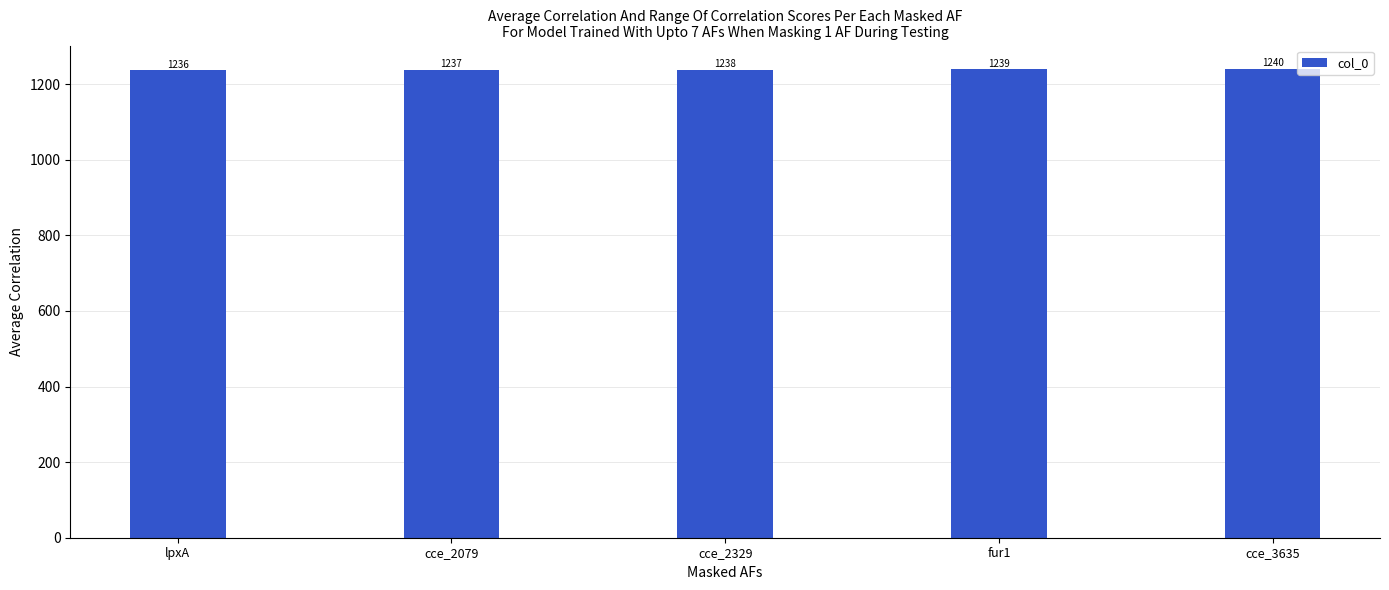

Rank the categories by value from highest to lowest.

cce_3635, fur1, cce_2329, cce_2079, lpxA